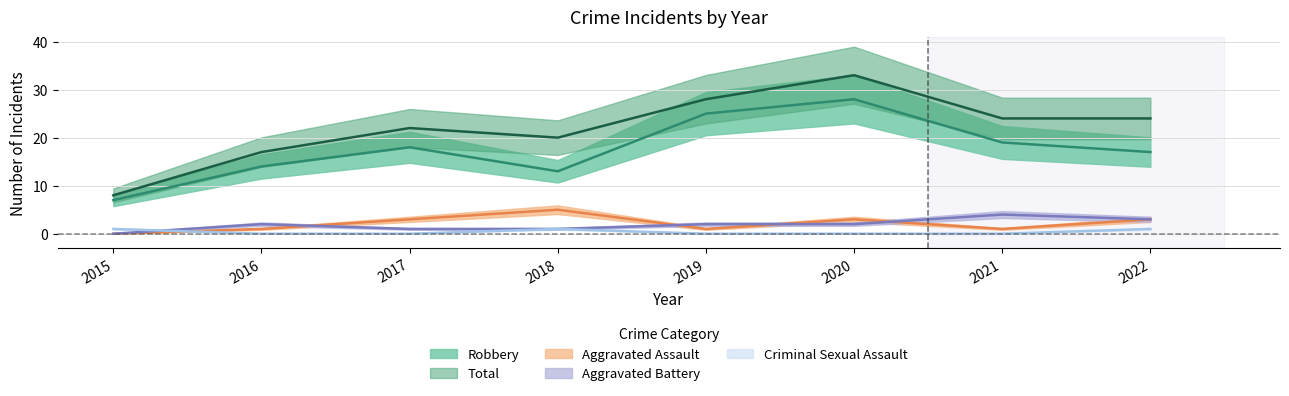

How many interior local peaks does the Total series have?

2